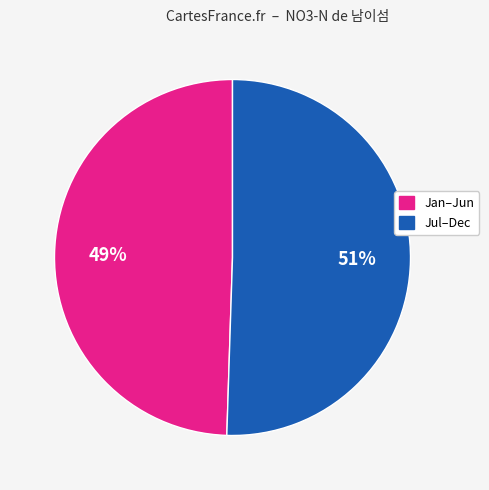

Is there a majority slice in this chart?

Yes